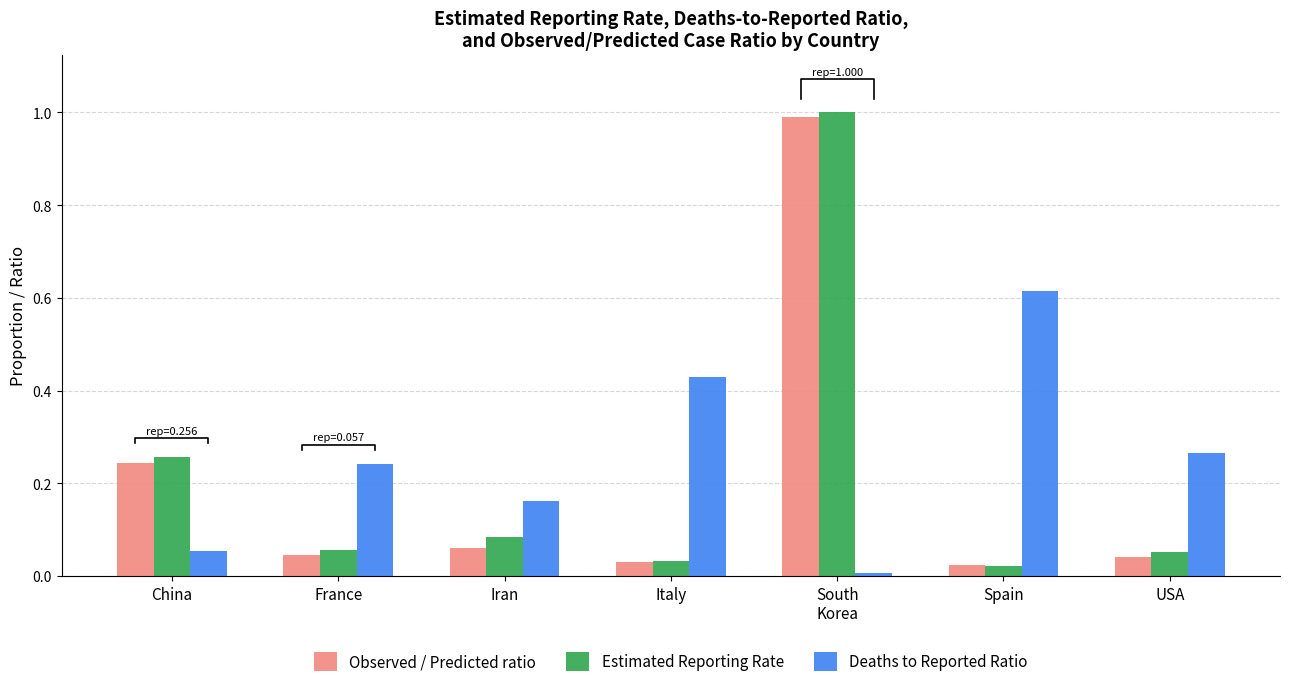

At which category does the chart reach its minimum across all series?

South
Korea